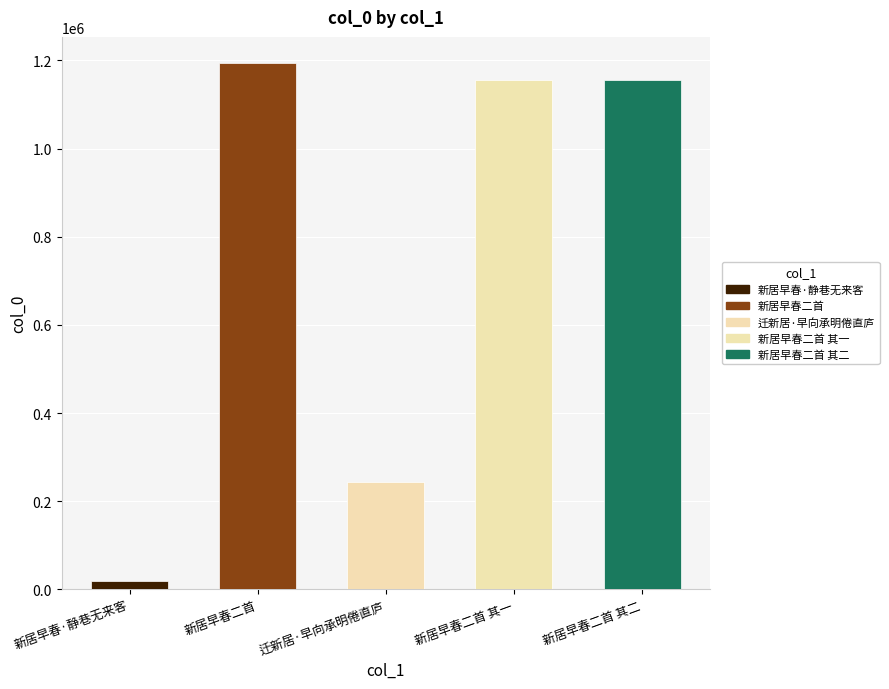

What is the sum of the values at 新居早春二首 其二 and 新居早春二首?

2350459